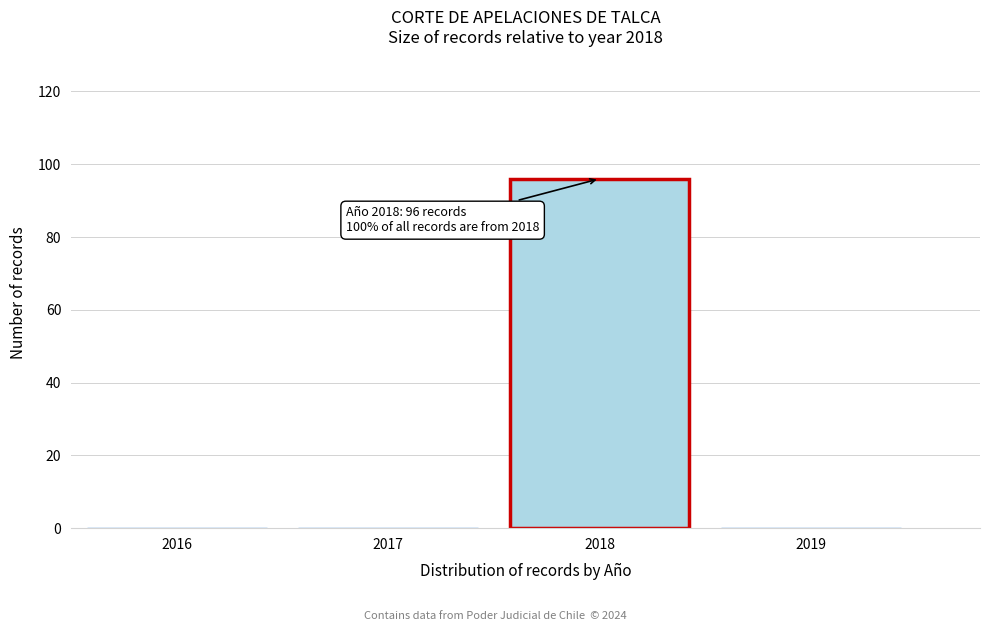

Reading right to left, transcribe all the data shown in this chart.

2019=0	2018=96	2017=0	2016=0